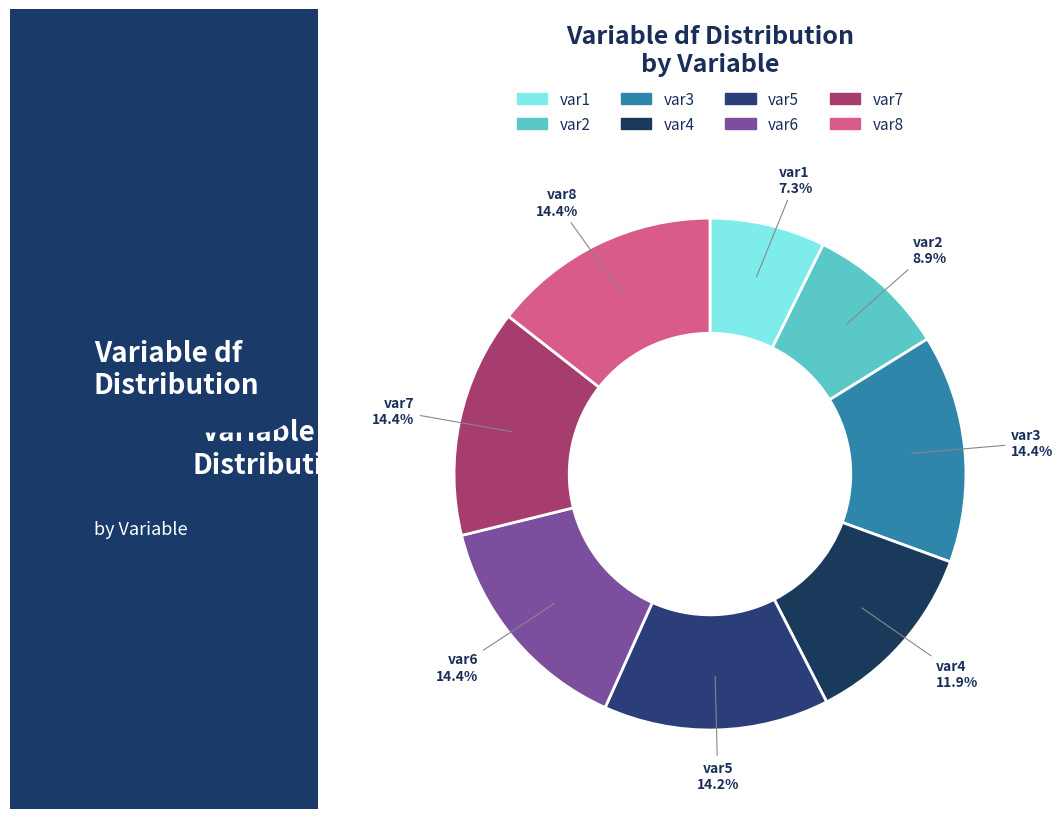

Which slice is the smallest?

var1